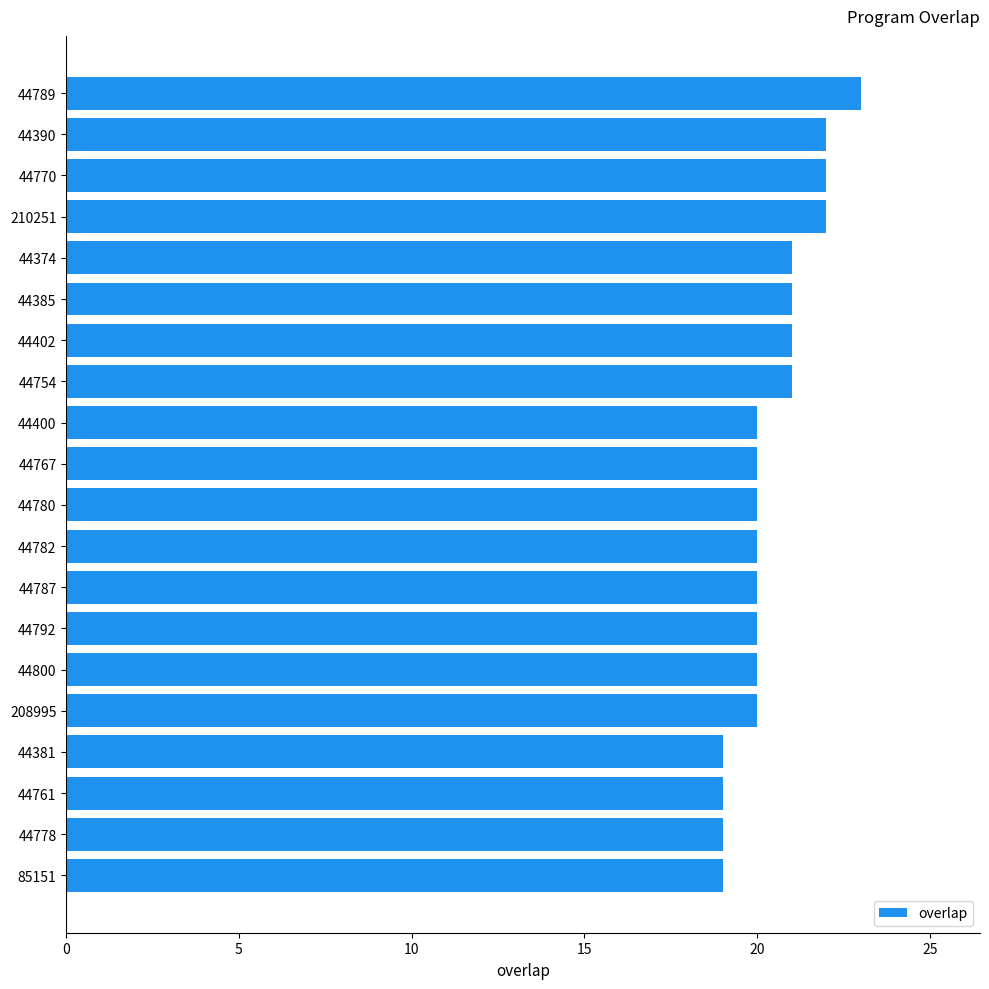

The chart shows a value of 19 at 44381. True or false?

True